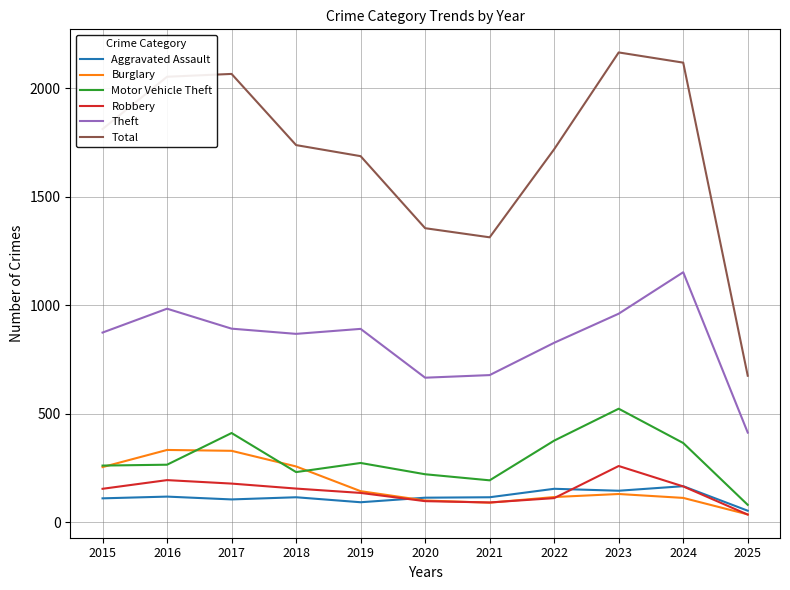

At which label does Motor Vehicle Theft reach its peak?

2023